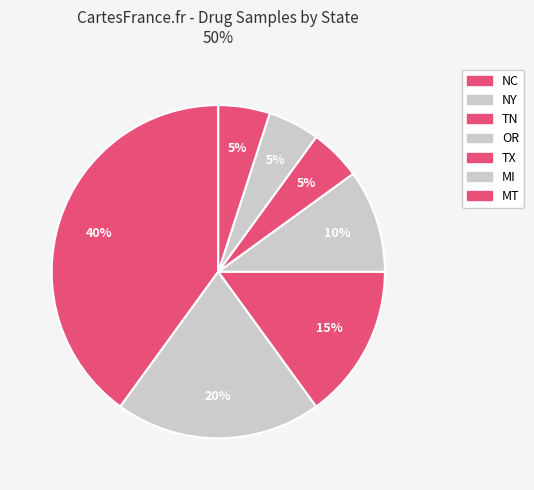

Which has a higher value, MI or NC?

NC